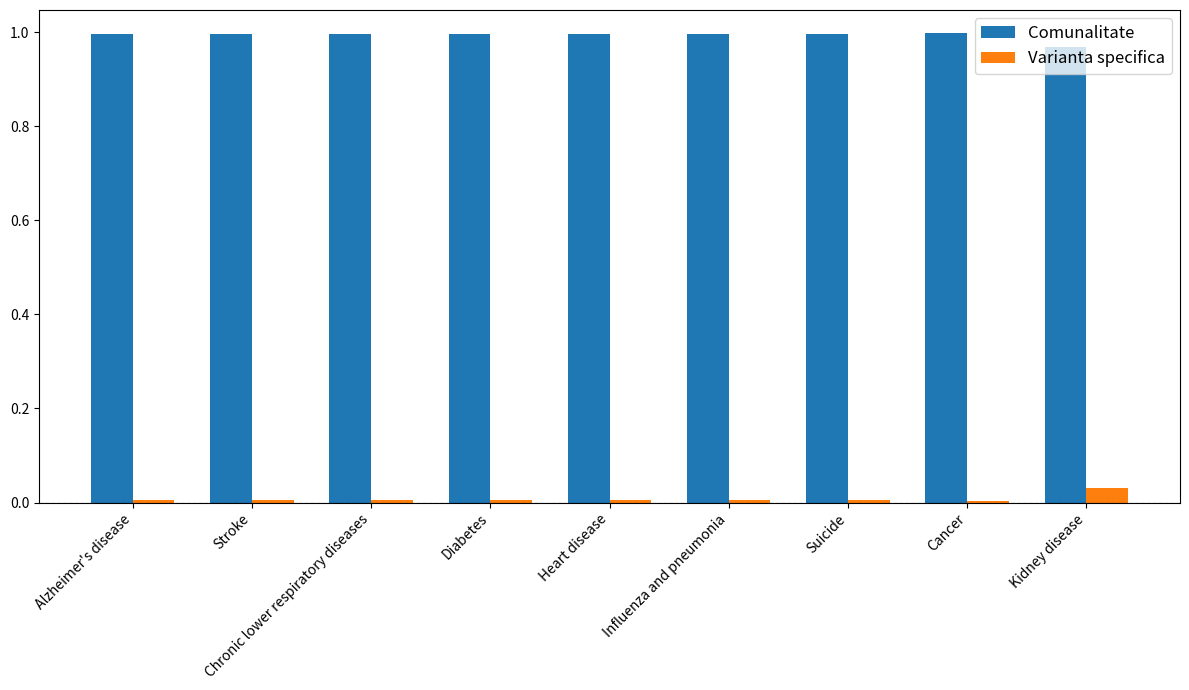

Is the value of Varianta specifica at Chronic lower respiratory diseases greater than the value of Comunalitate at Kidney disease?

No